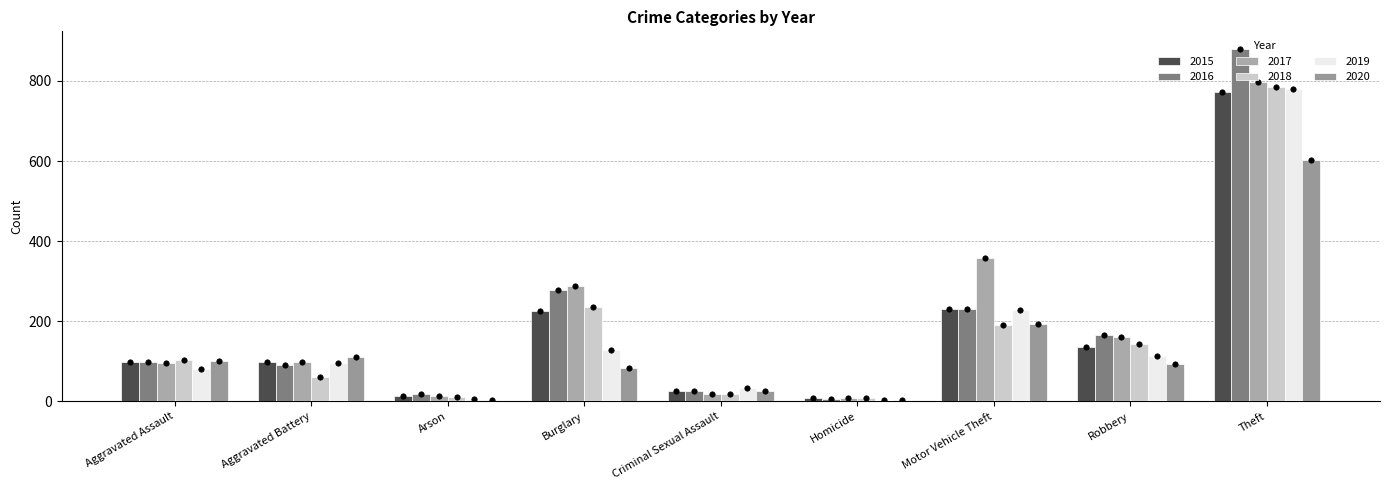

Is the value of 2017 at Burglary greater than the value of 2016 at Motor Vehicle Theft?

Yes